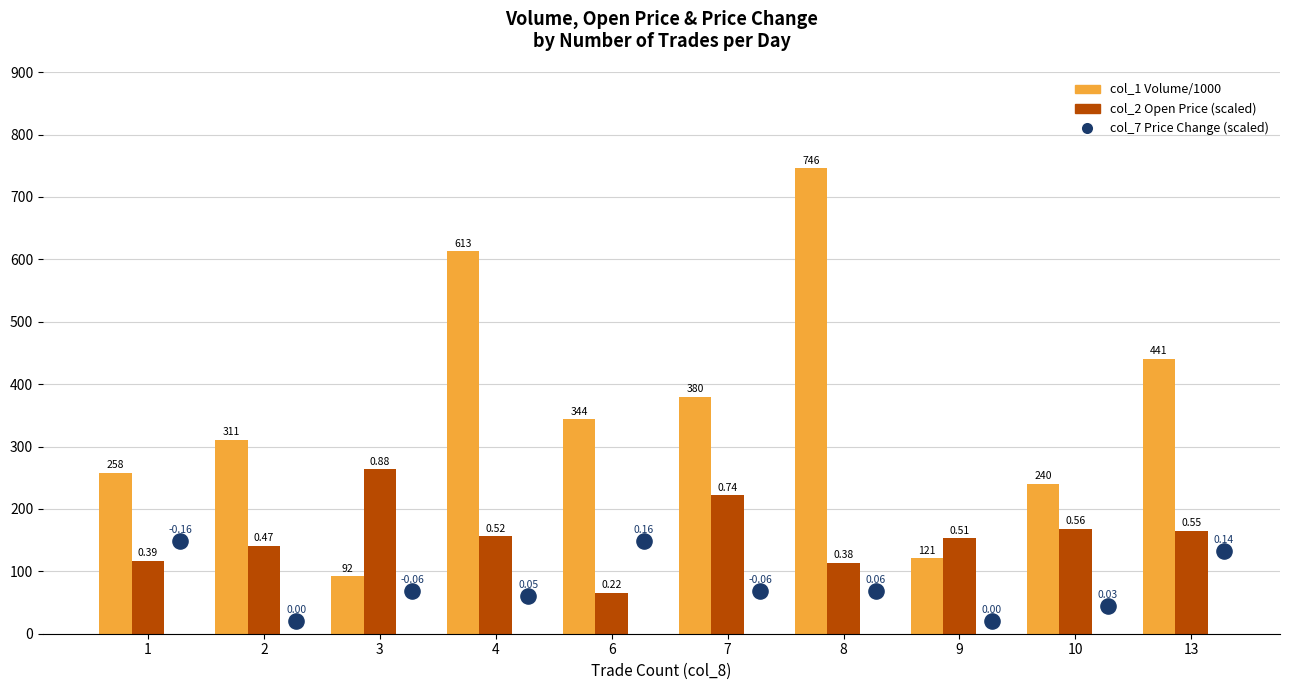

Which series has the widest spread of Y values?

col_1 (Volume/1000)